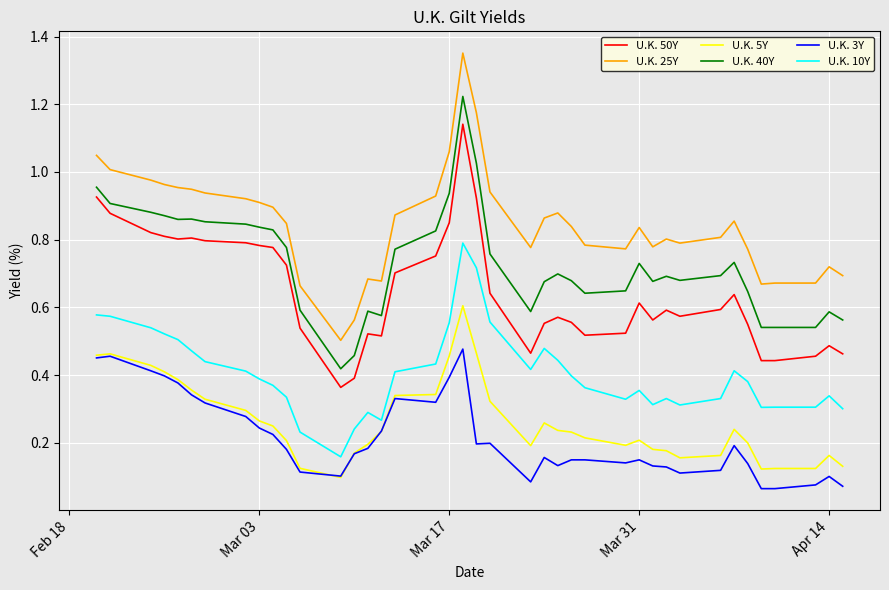

Which series has the largest range (max minus min)?

U.K. 25Y